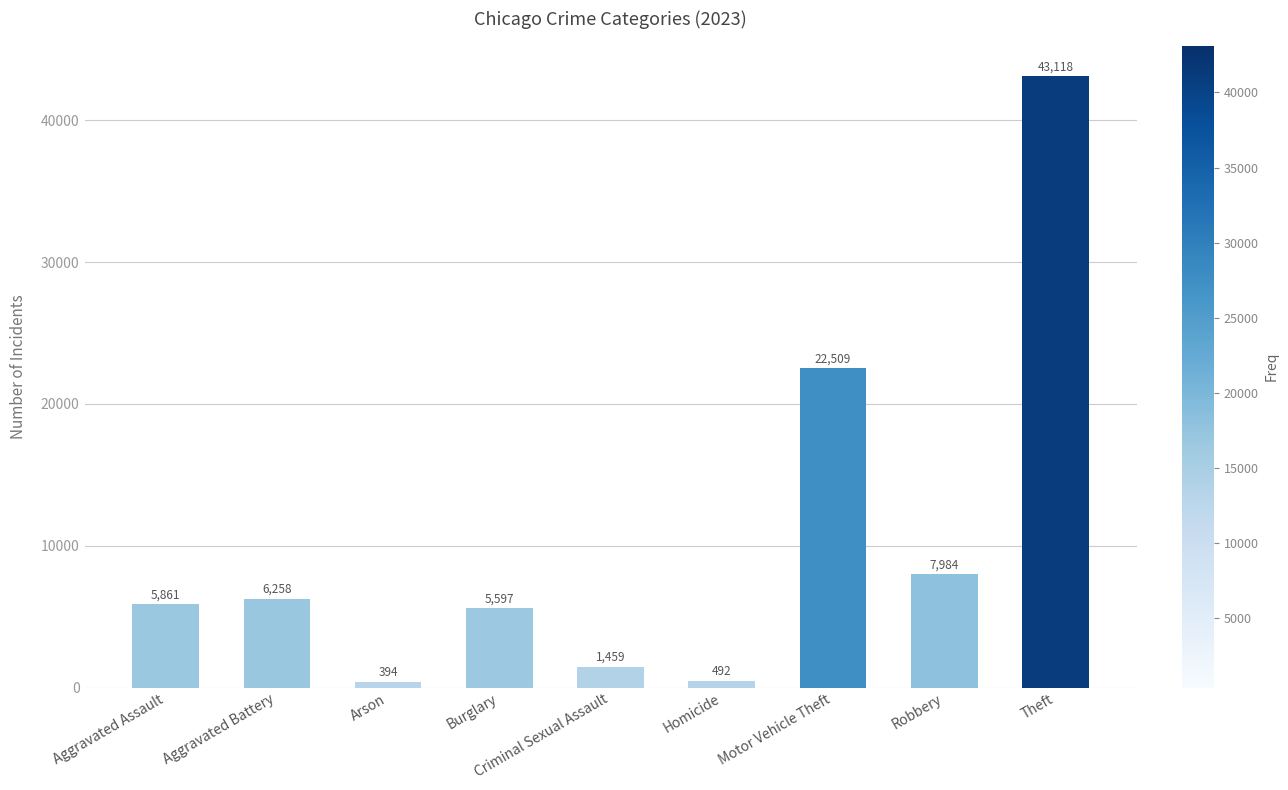

True or false: the data shows 6258 at Aggravated Battery.

True